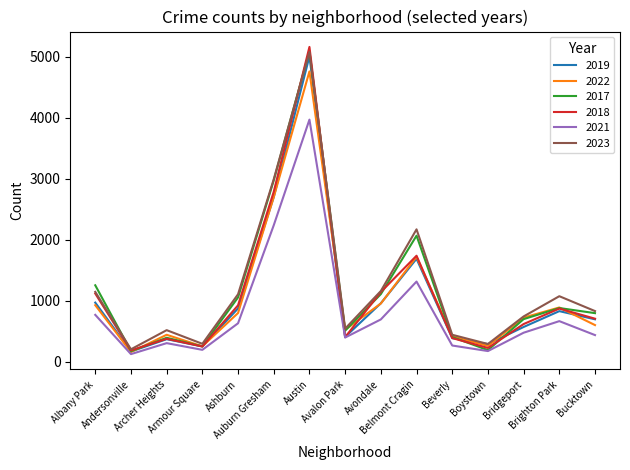

What are all the series names shown in the legend?

2019, 2022, 2017, 2018, 2021, 2023